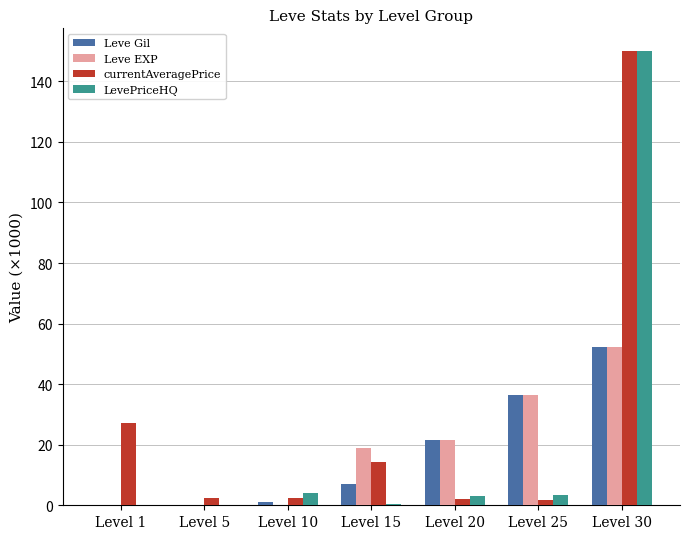

Where does the LevePriceHQ series first go above 3?

Level 10